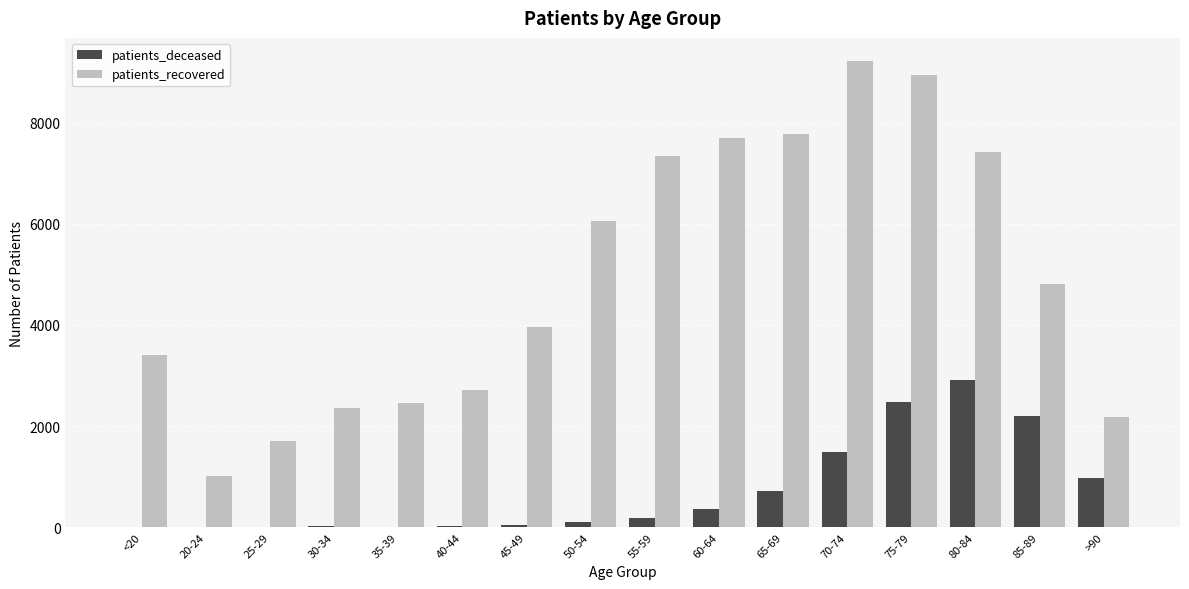

Which series has the largest total across all categories?

patients_recovered